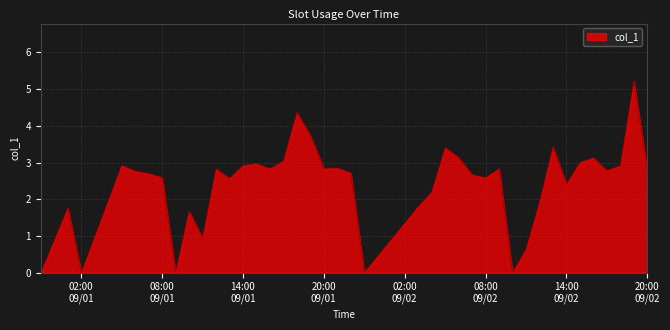

What is the maximum value shown in the chart?

5.2